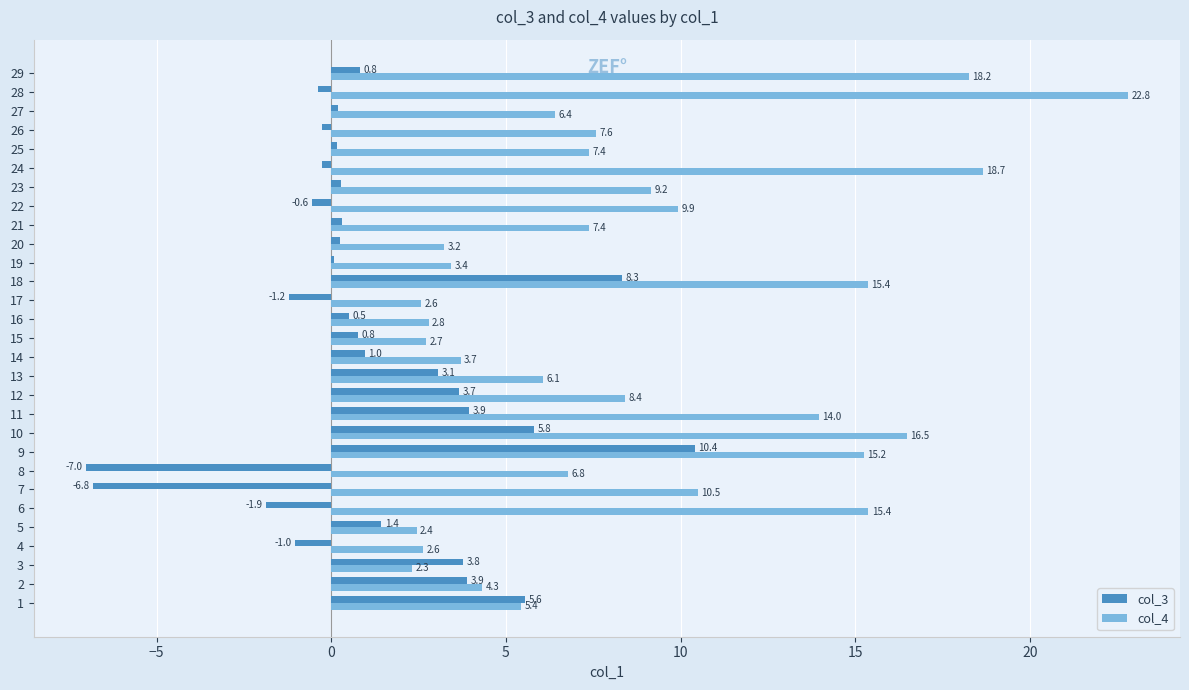

What is the average value of the col_4 series?

8.7